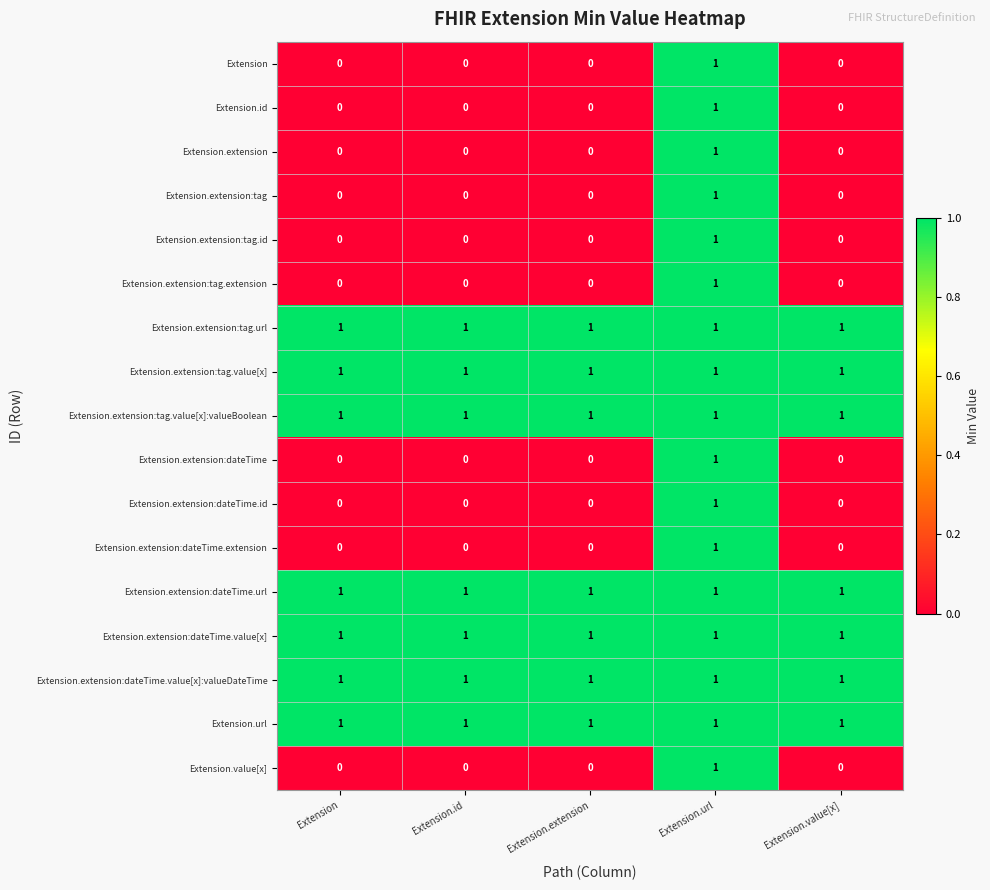

What is the total value across all series at Extension?

7